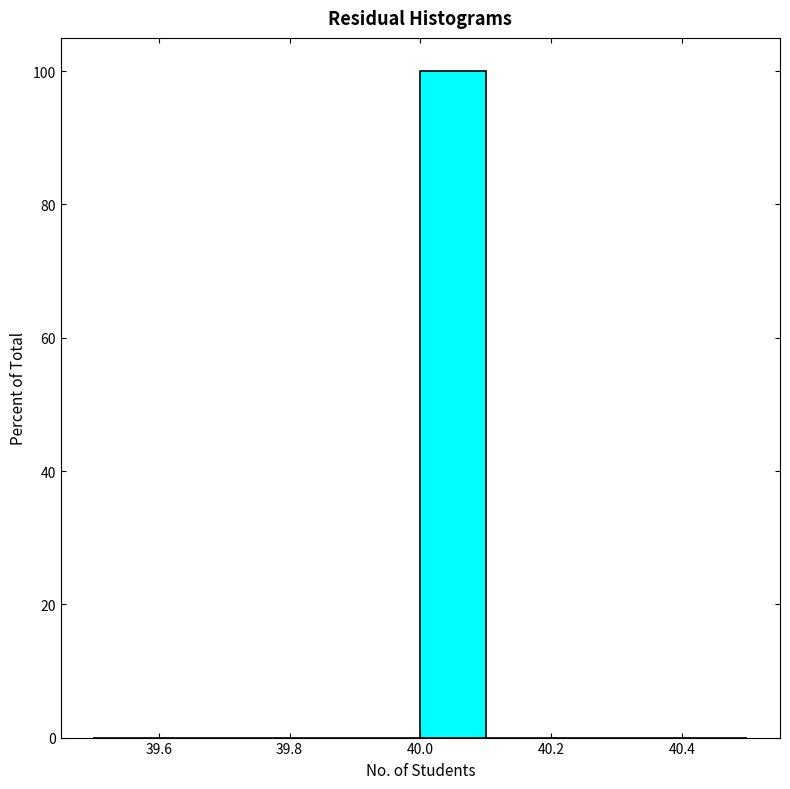

Over which range of the x-axis is the bar tallest?

40.0 to 40.1